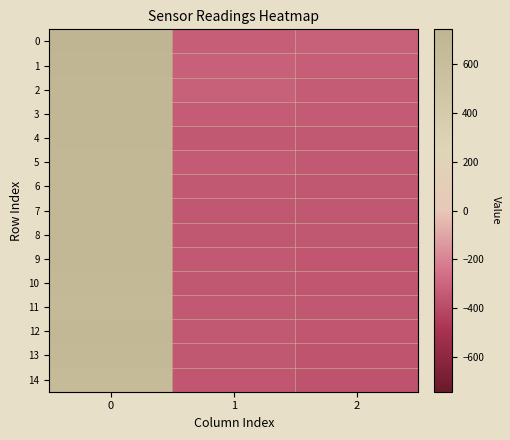

Which category has the lowest value across all series?

2